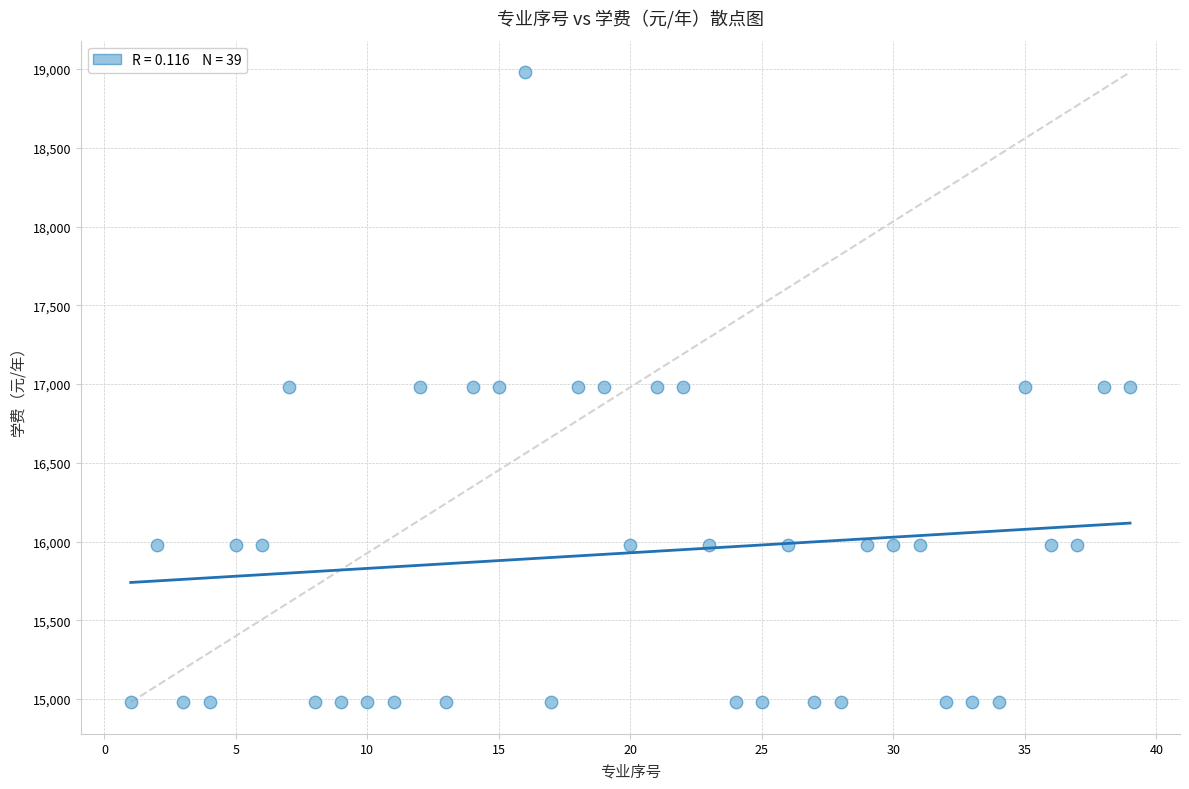

What is the range of X values (max minus min)?

38